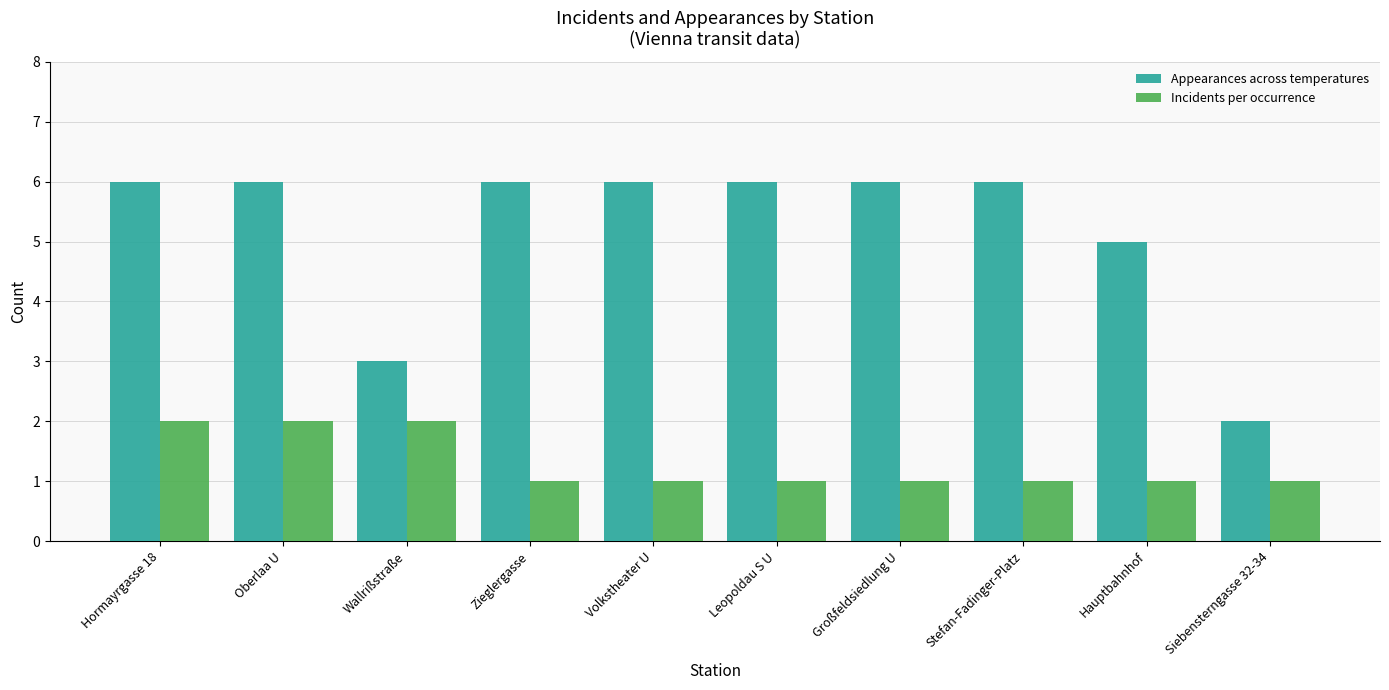

What is the difference between the maximum and minimum values in the Appearances across temperatures series?

4